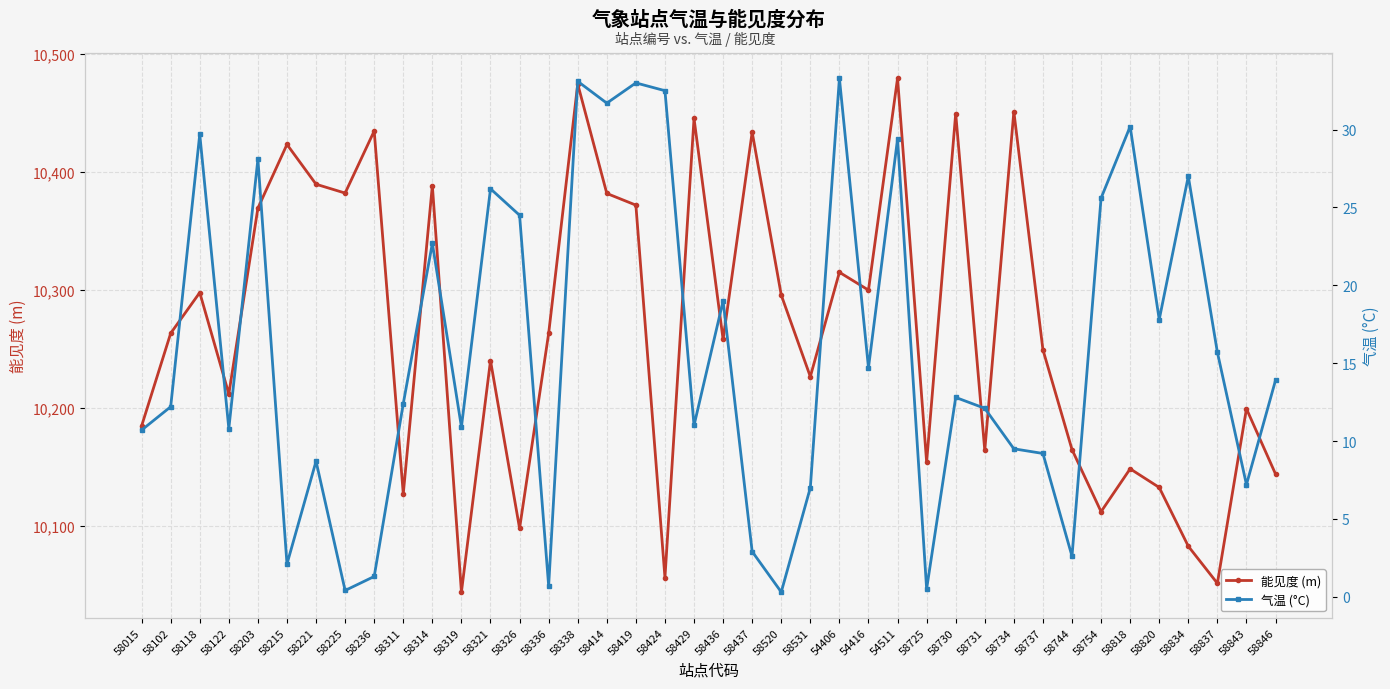

Is this an area chart (filled region under the line)?

No